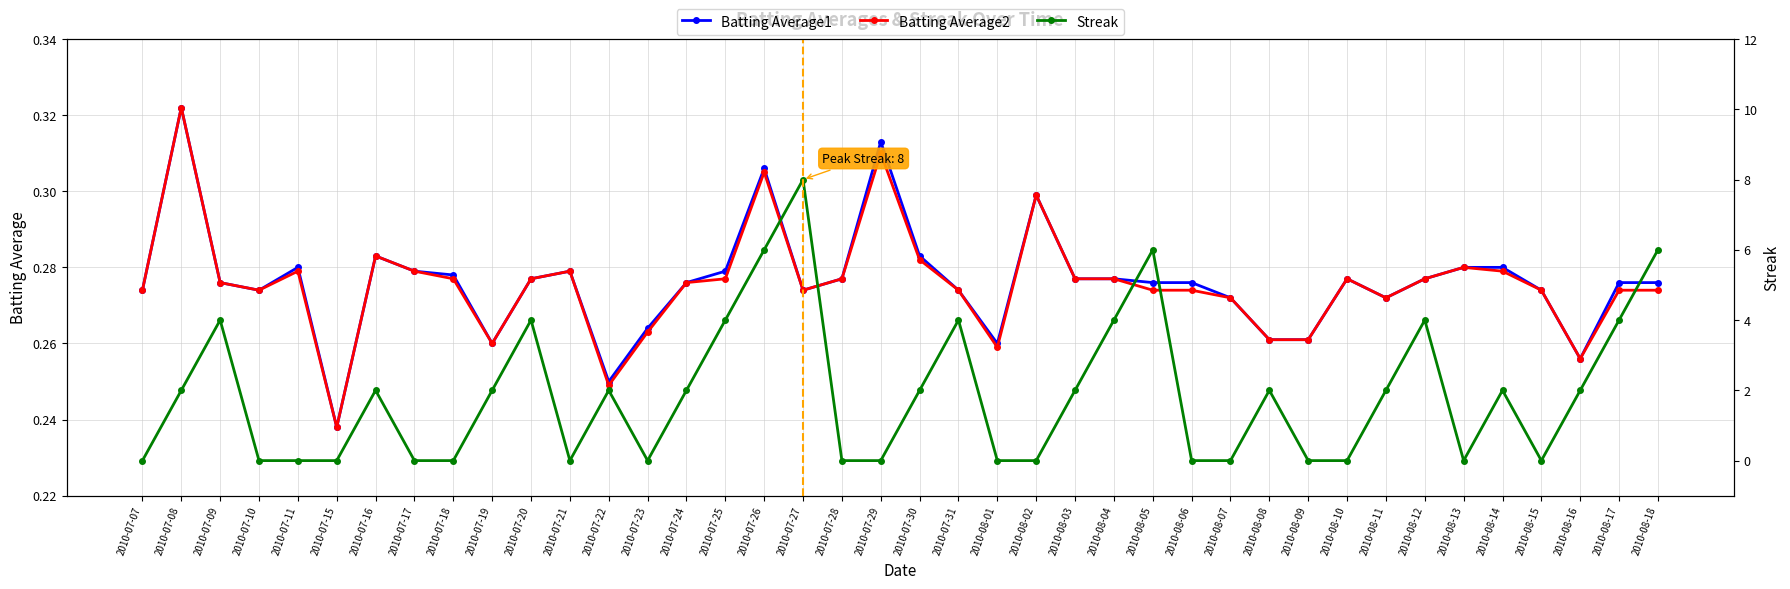

What is the value of the Streak point at the 7th from the left?

2.0